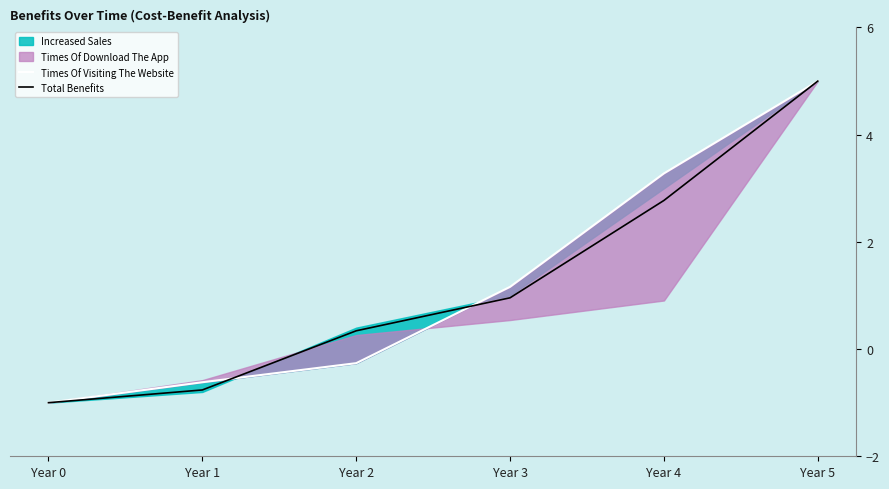

What is the sum of the Times Of Visiting The Website values at Year 5 and Year 2?

4.7